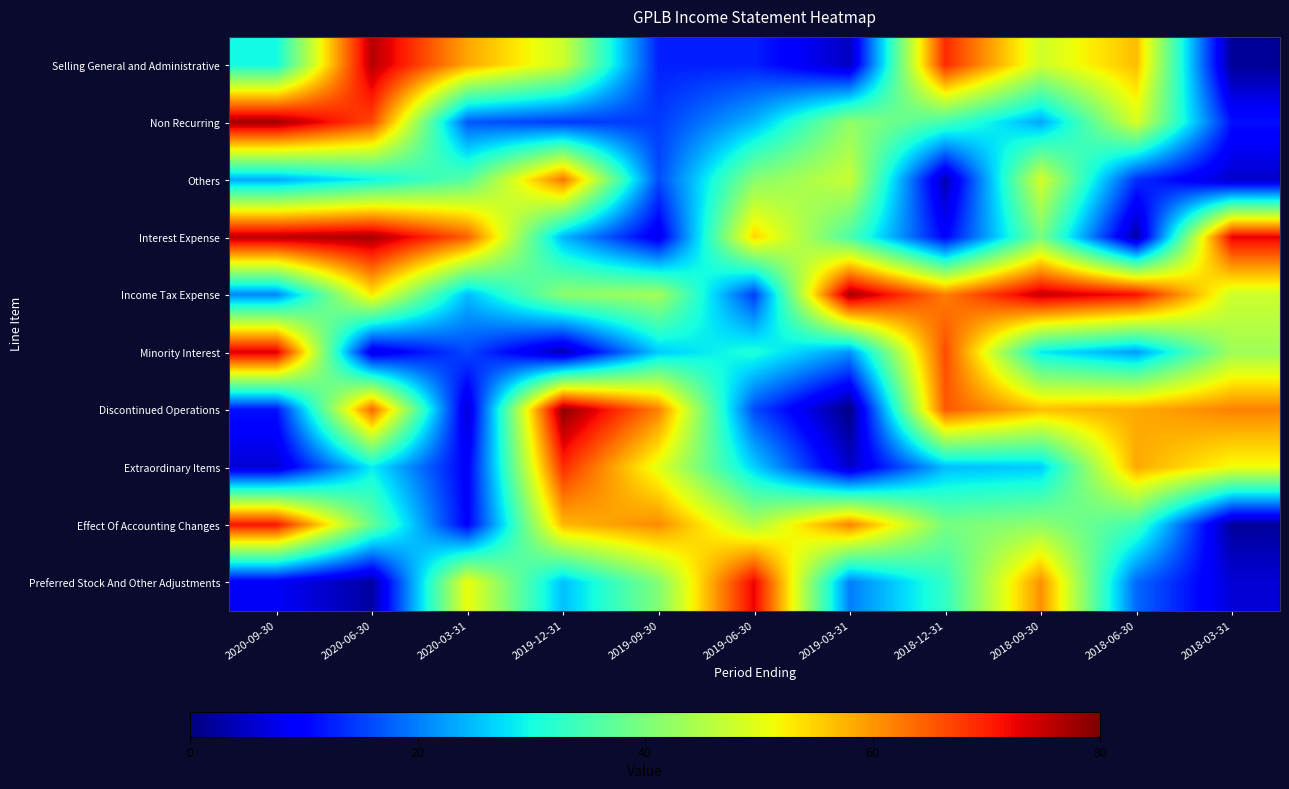

Which has a higher value, 2019-12-31 or 2019-09-30?

2019-12-31